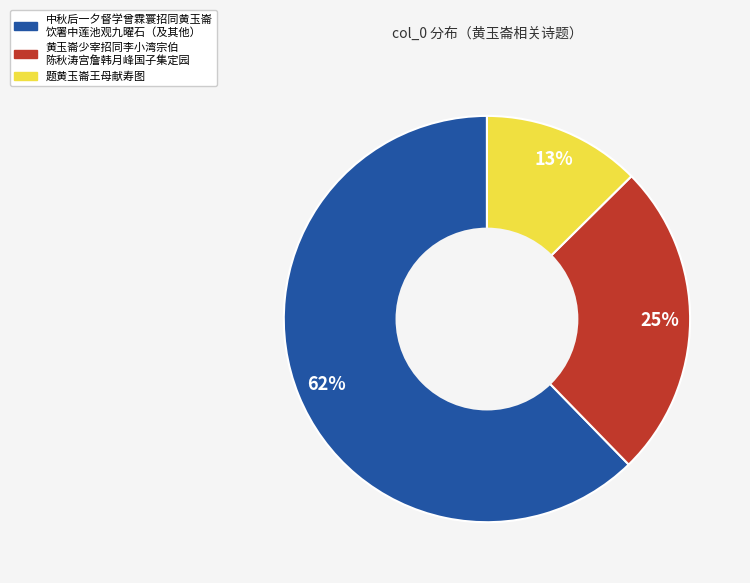

To the nearest percent, what is the average slice percentage?

33%